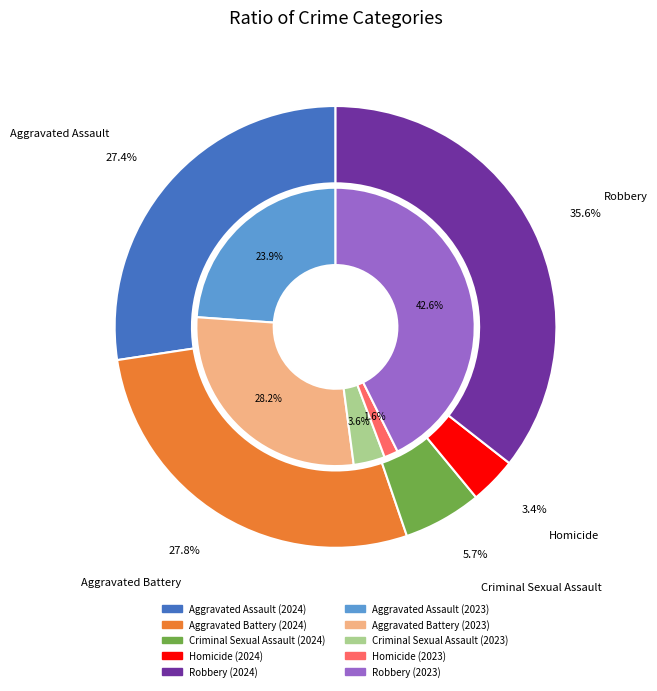

Rank the series by their maximum value, from lowest to highest.

values_2024, values_2023